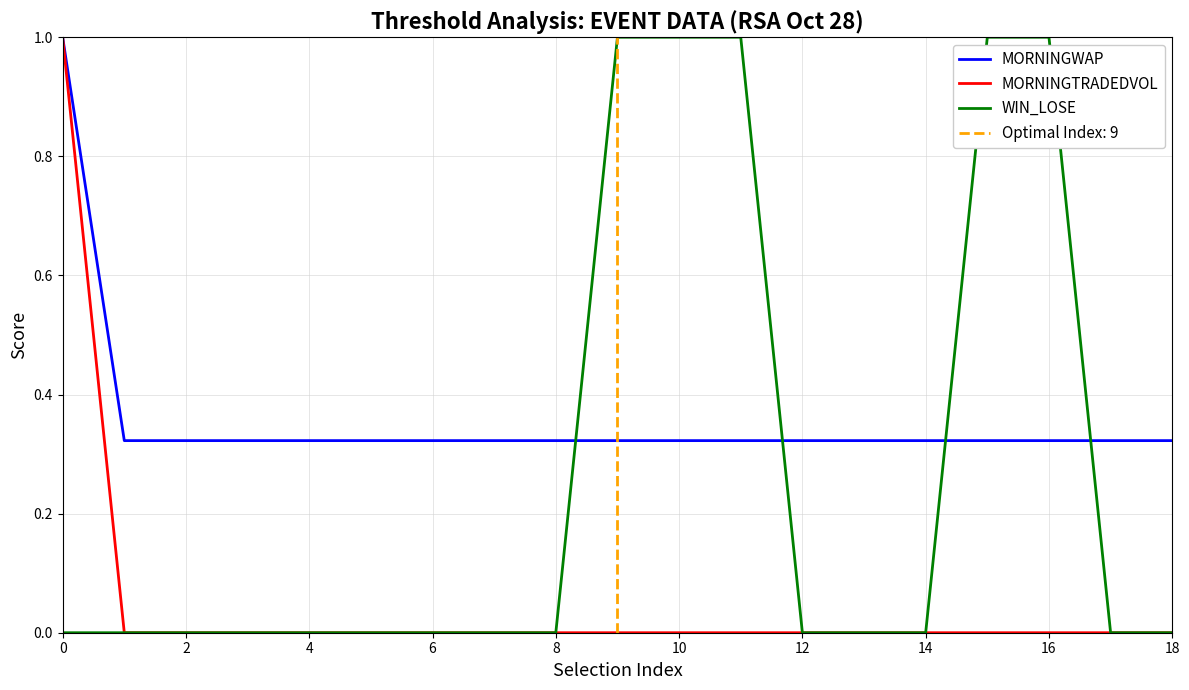

True or false: WIN_LOSE has more than 0 interior local peaks.

False